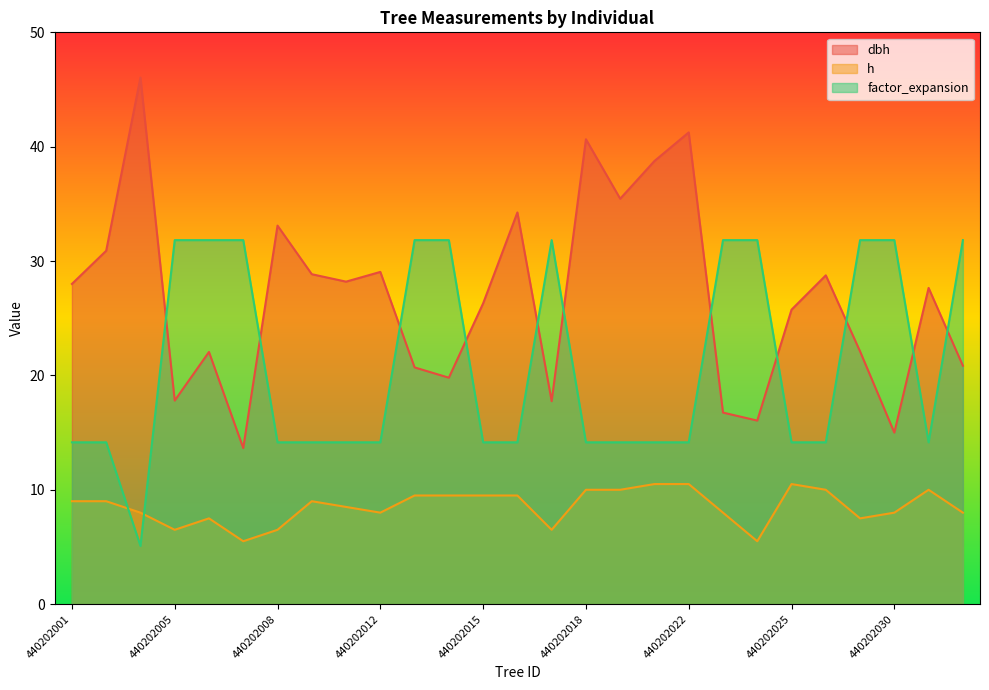

The h series shows 7.5 at 440202029. True or false?

True